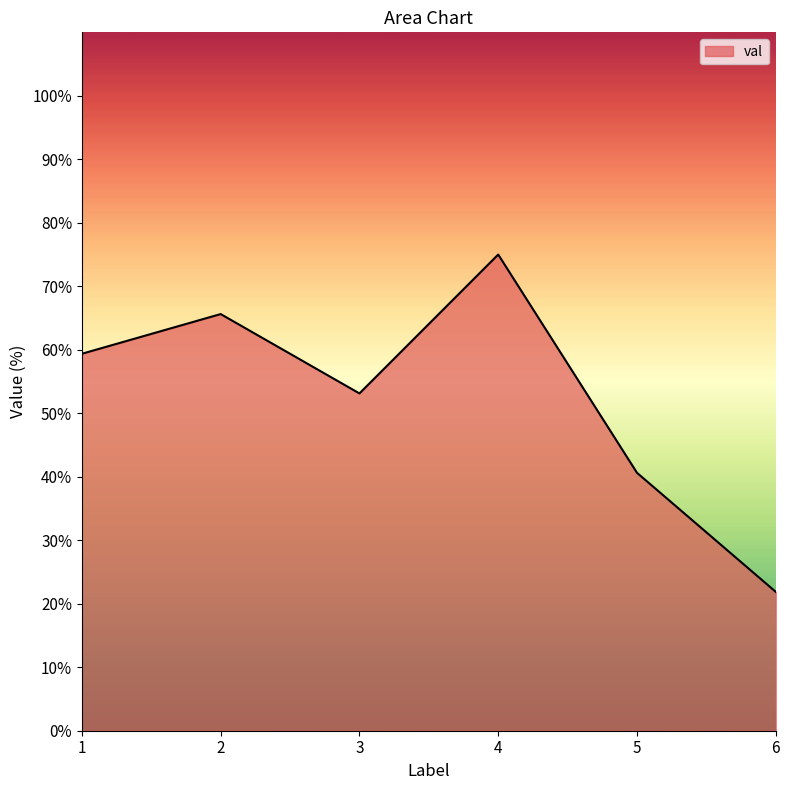

What is the sum of all values?

315.6